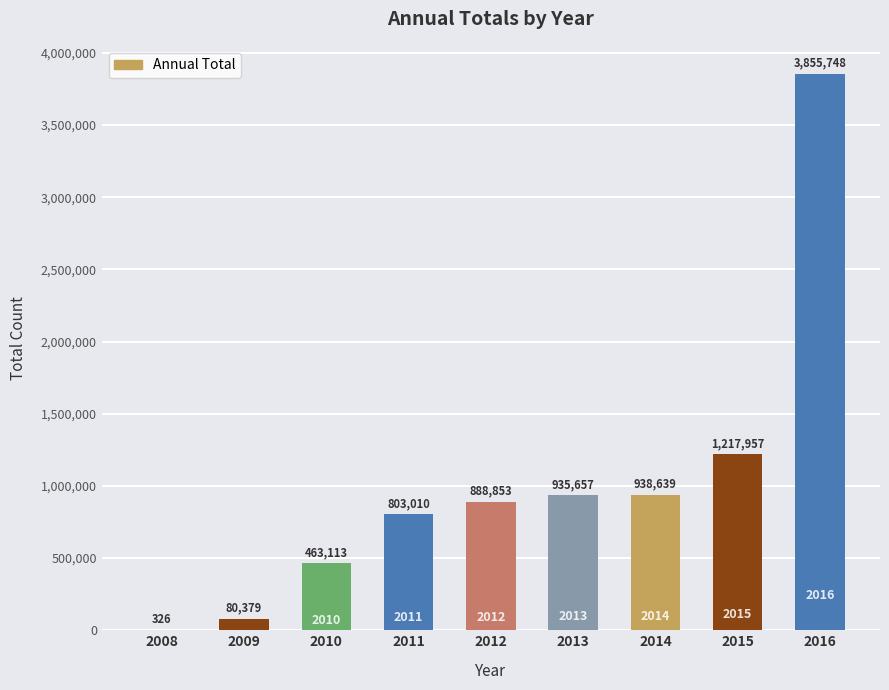

What value does the data have at 2013, to the nearest 100?

935700